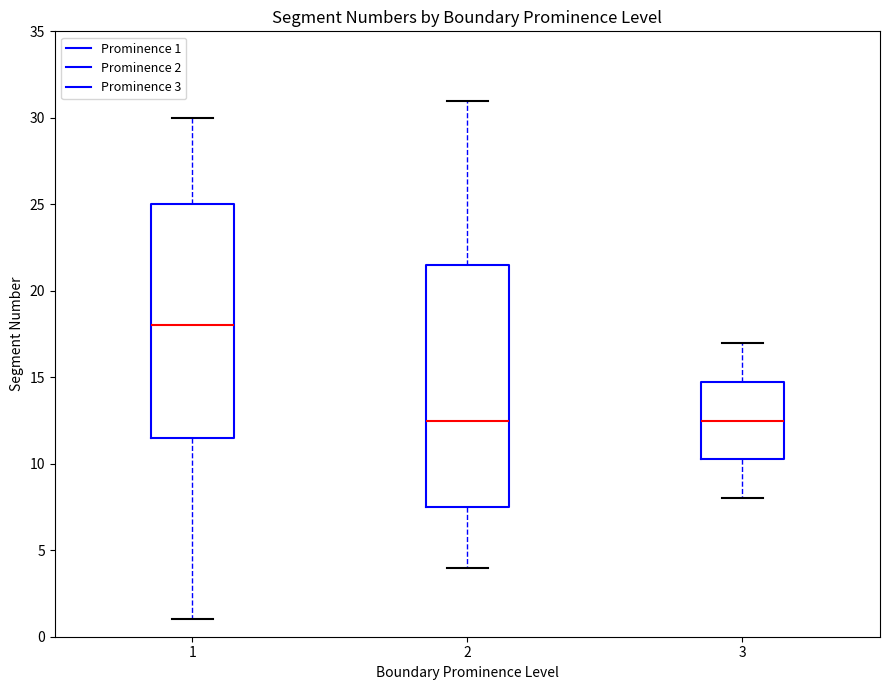

Reading left to right, read every box against the y-axis: the position of its median line, the range the box covers, and the ends of its whiskers. The values are not printed on the chart, so give them approximately, as read against the axis.

1: median 18.0, box 11.5 to 25.0, whiskers 1.0 to 30.0
2: median 12.5, box 7.5 to 21.5, whiskers 4.0 to 31.0
3: median 12.5, box 10.5 to 15.0, whiskers 8.0 to 17.0